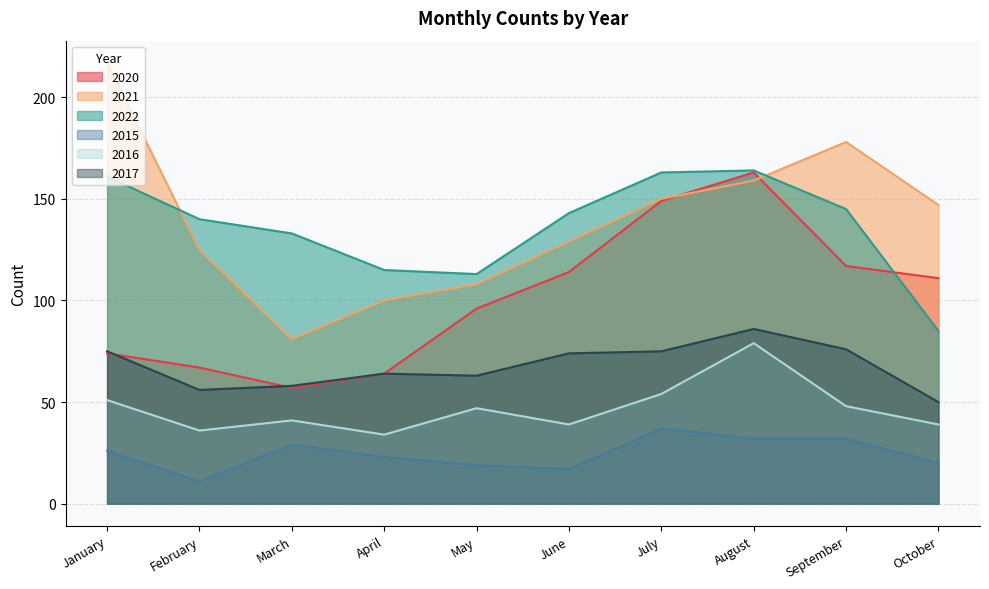

After their last crossing, which series has the higher values: 2021 or 2022?

2021